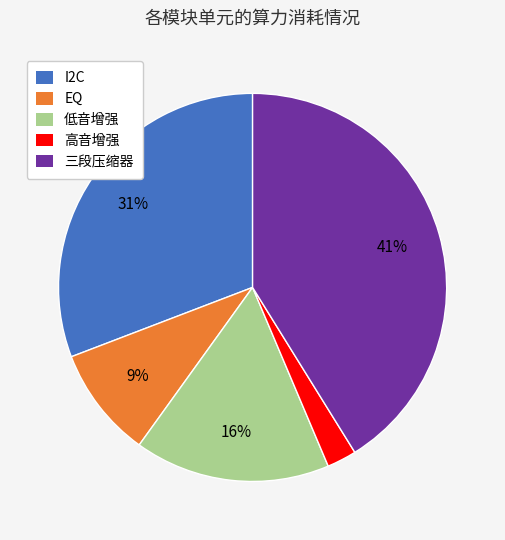

Combined, do 低音增强 and 三段压缩器 account for over 50%?

Yes